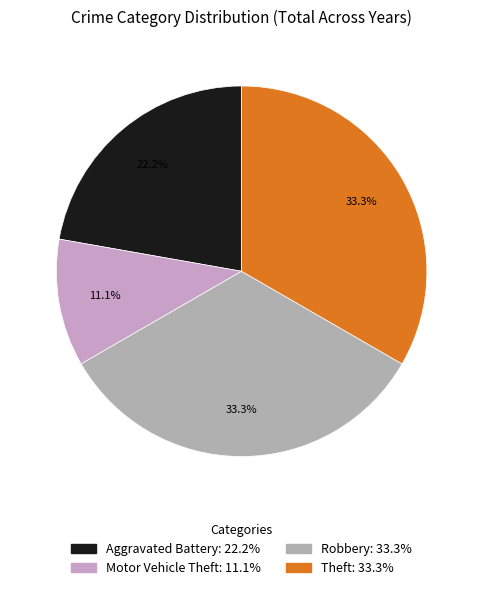

Does Theft represent more than half of the total?

No